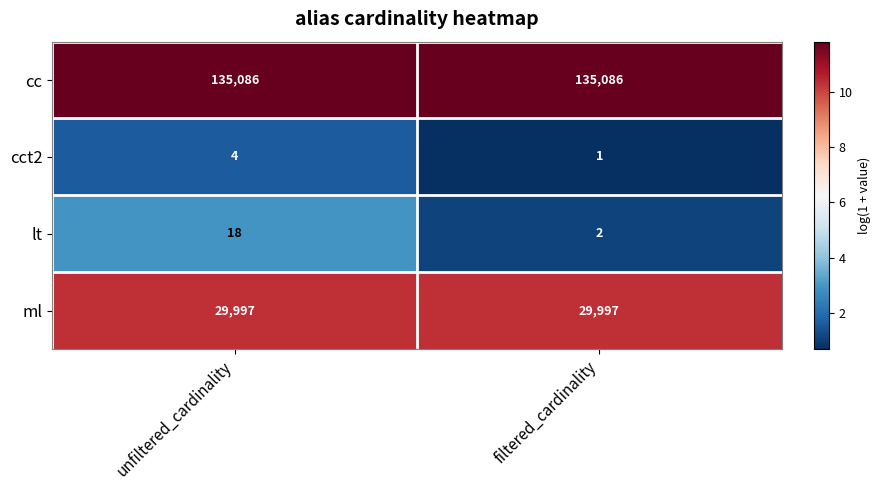

How many data points in lt are less than 18?

1